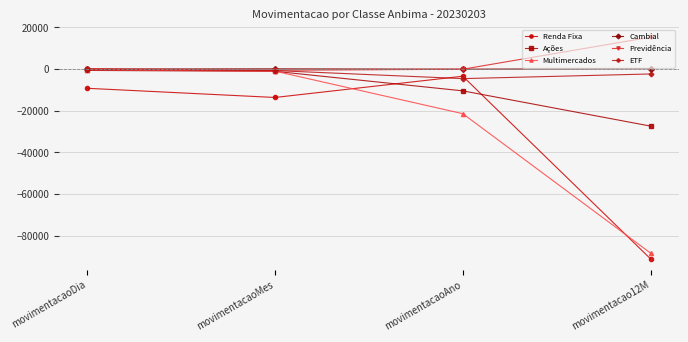

The value of Cambial at movimentacaoDia is -14.3. True or false?

True